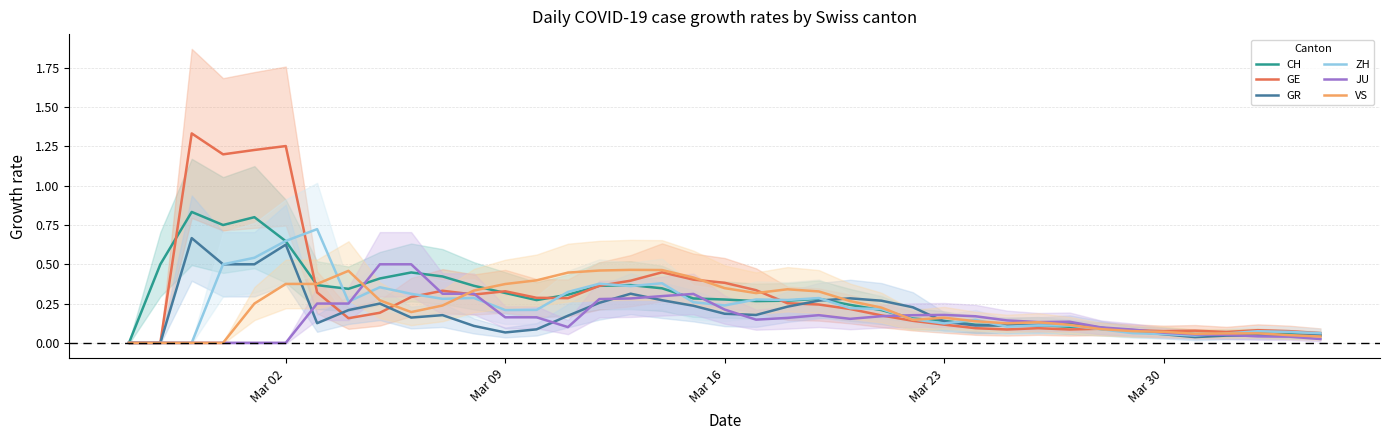

Count the number of categories in the chart.

39